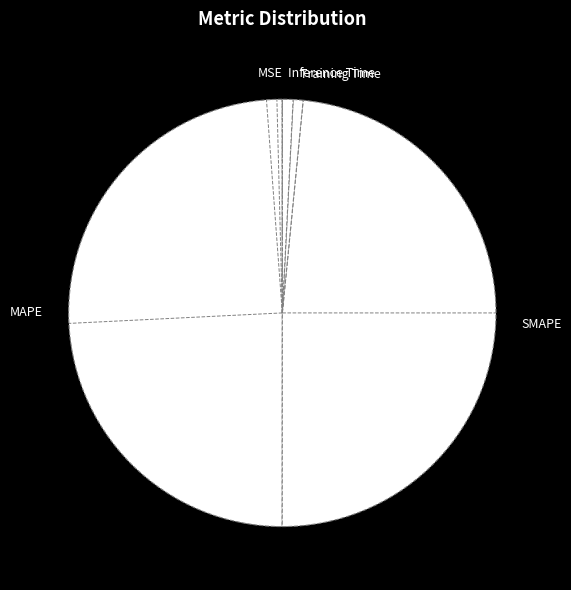

Is it true that Inference Time is 7% of the pie?

False